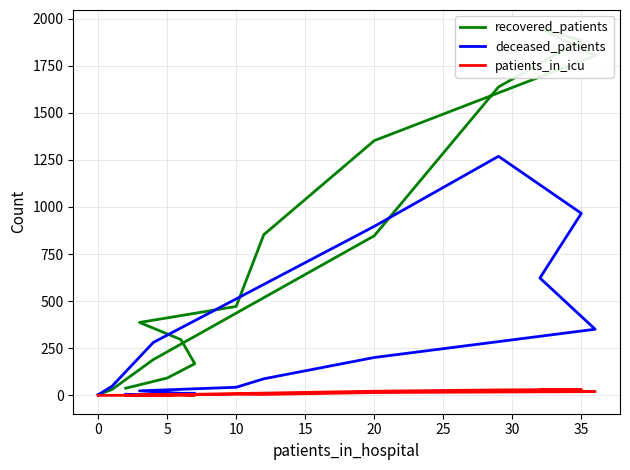

List the series in order of their overall mean, highest first.

recovered_patients, deceased_patients, patients_in_icu